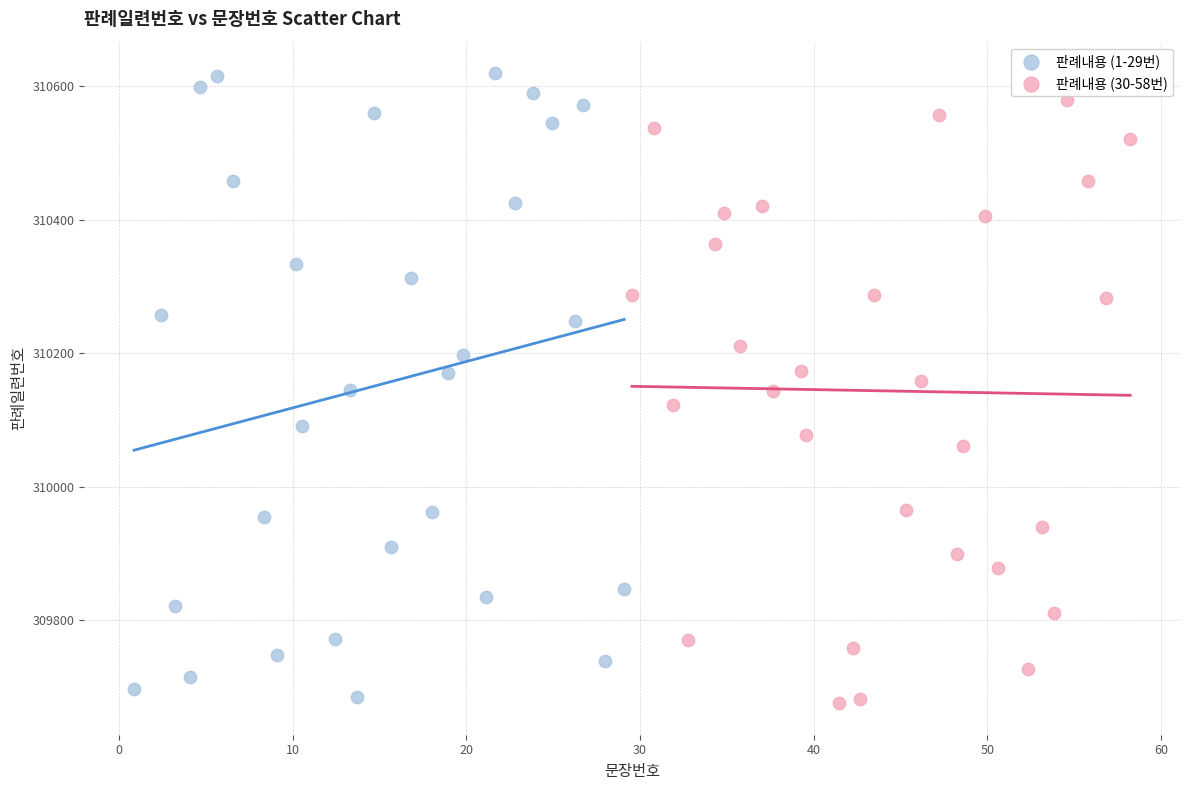

Which series reaches the maximum Y coordinate?

판례내용 (1-29번)